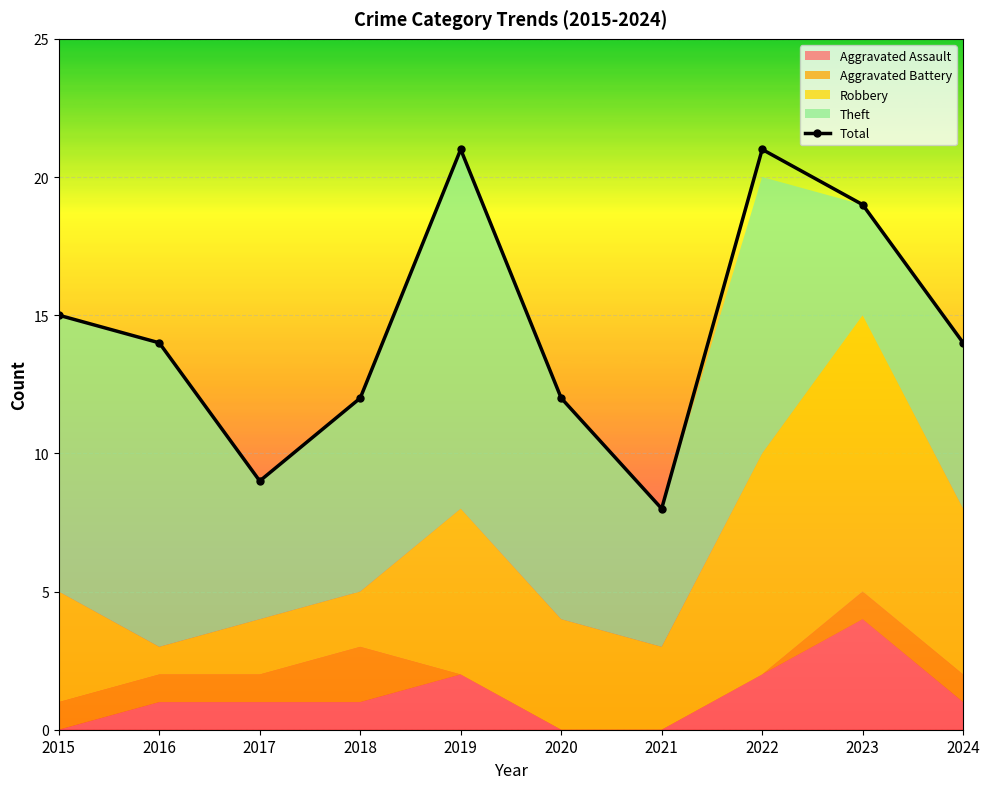

What is the difference between the second highest and second lowest values?

12